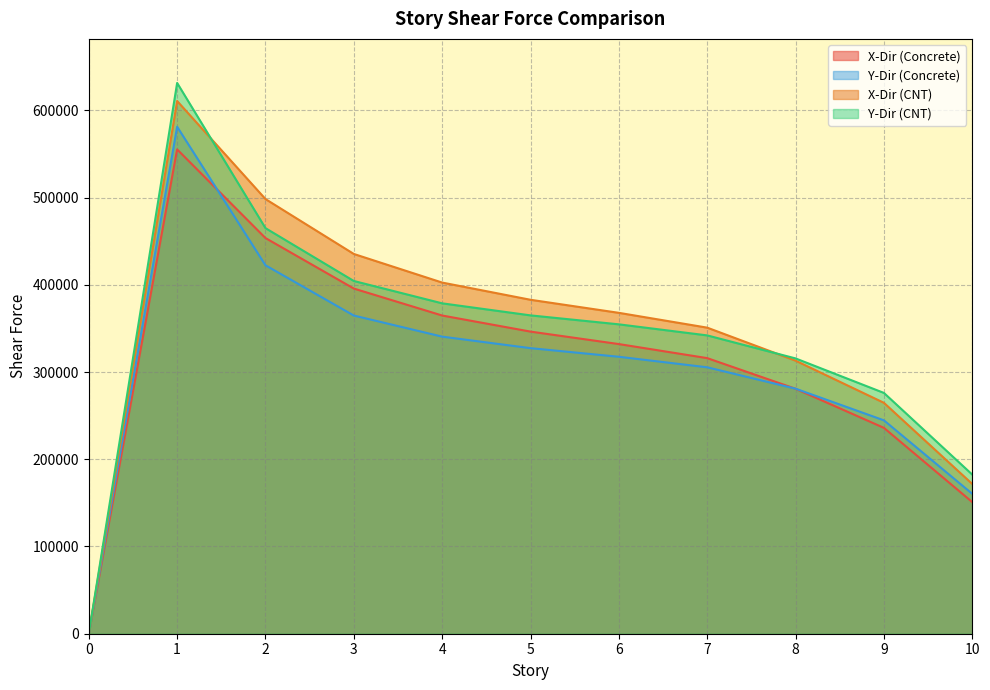

How many categories are shown in the chart?

11